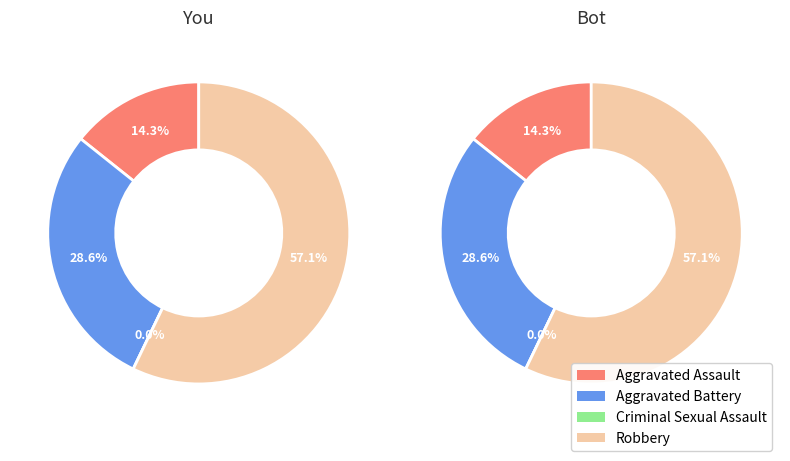

True or false: Criminal Sexual Assault accounts for 10% of the total.

False